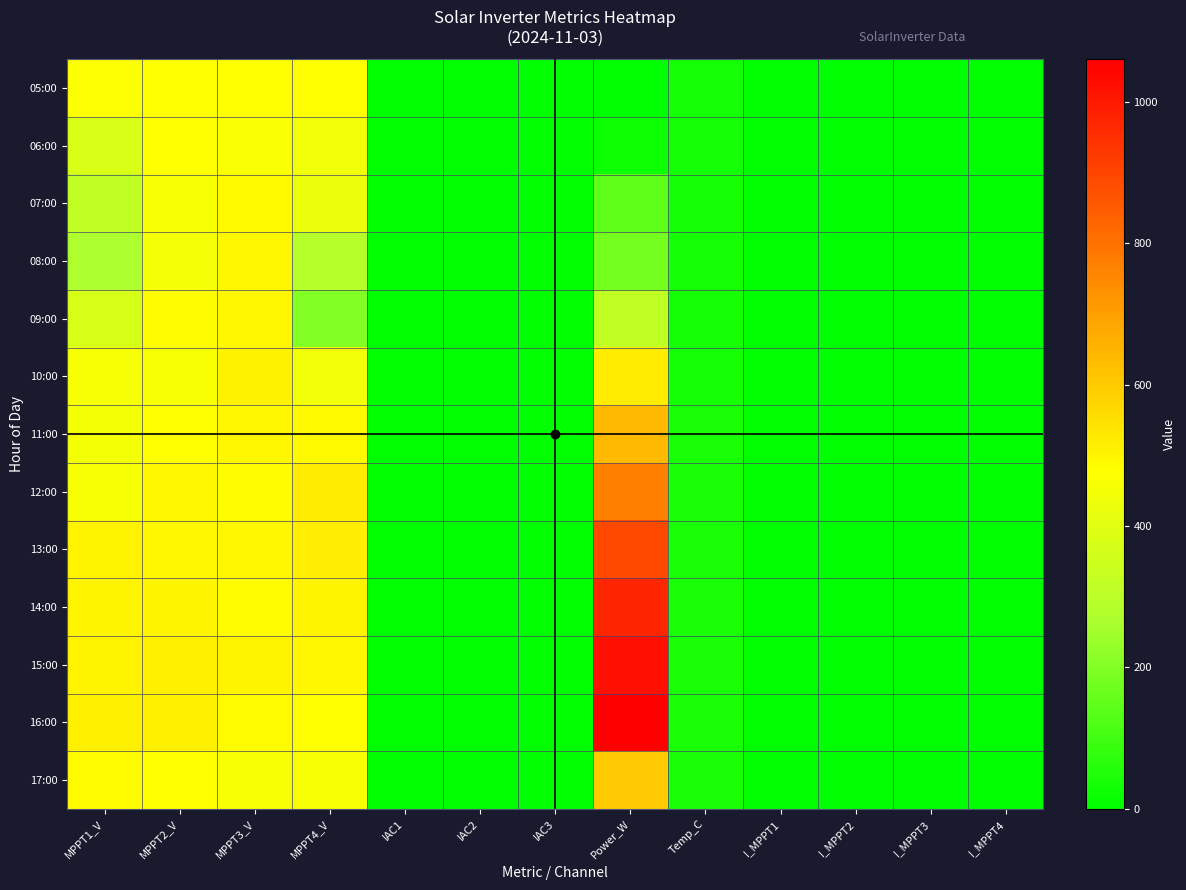

Which series has the largest total across all categories?

16:00